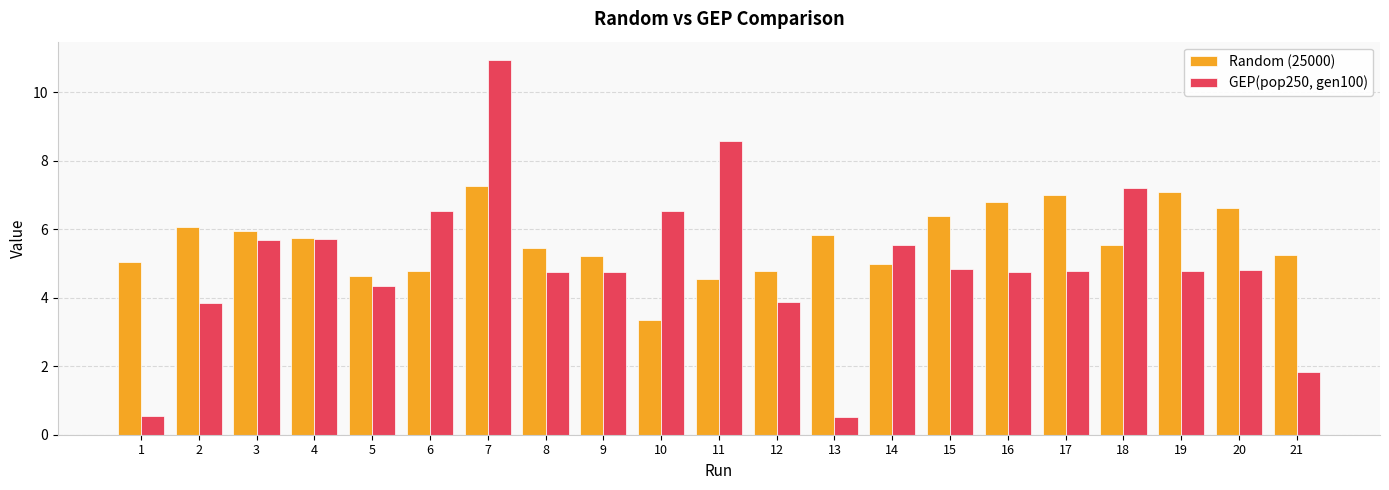

How many groups of bars are there?

21